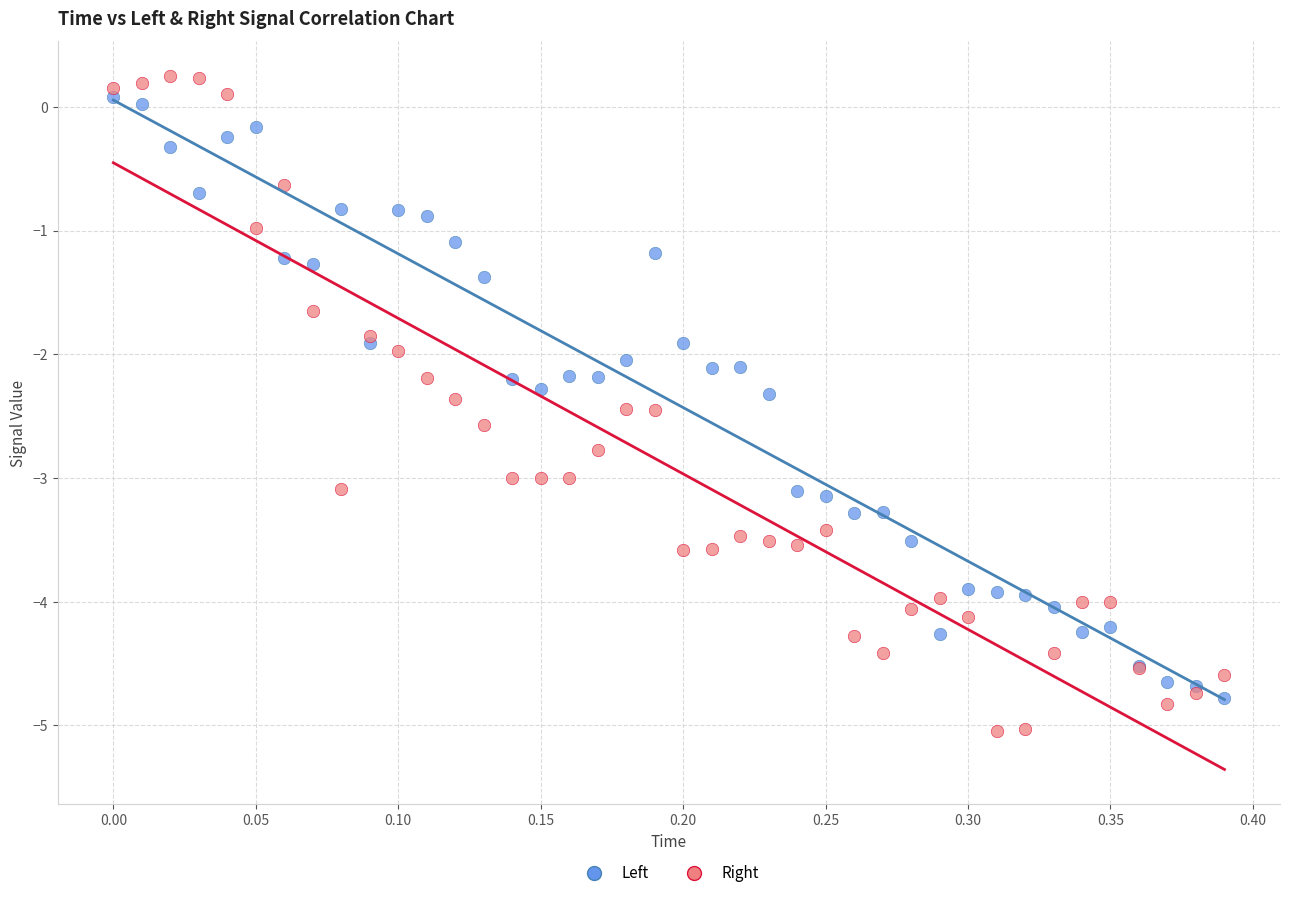

What are all the series names shown in the legend?

Left, Right